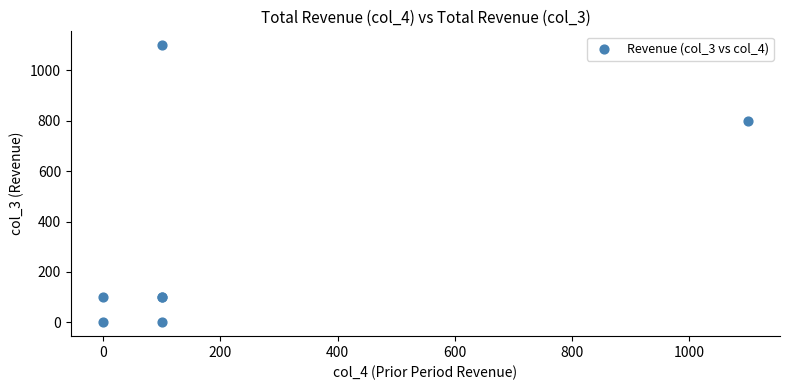

What Y value in the scatter plot is closest to 550?

800